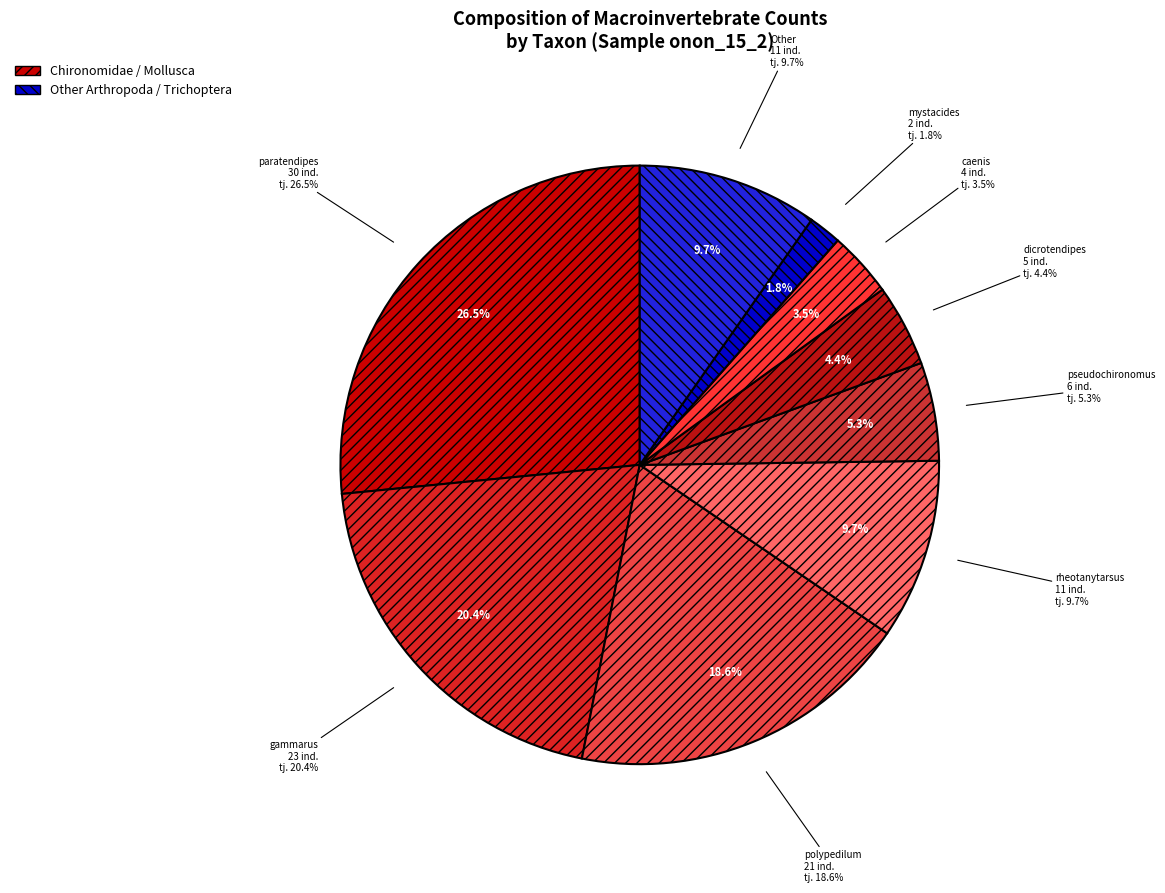

What is the largest slice in the pie chart?

paratendipes